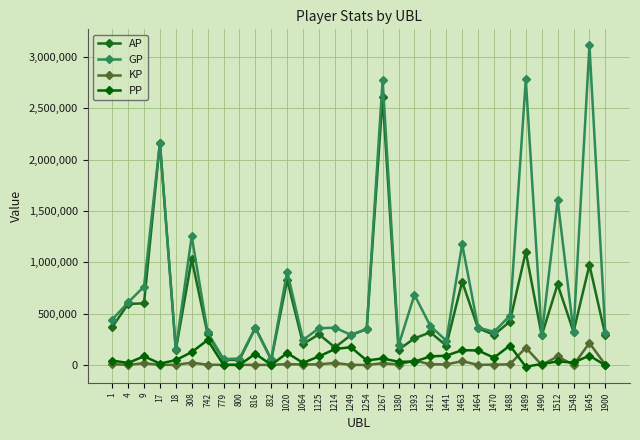

What is the maximum value shown in the chart?

3112941.0